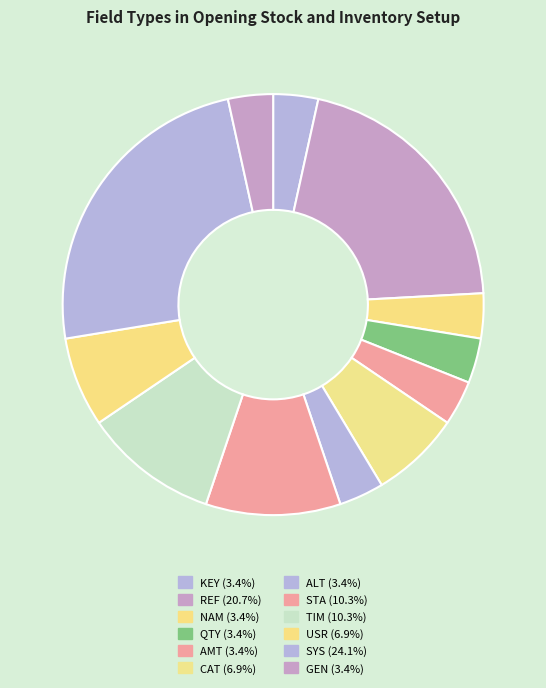

Which has a higher value, KEY or ALT?

KEY